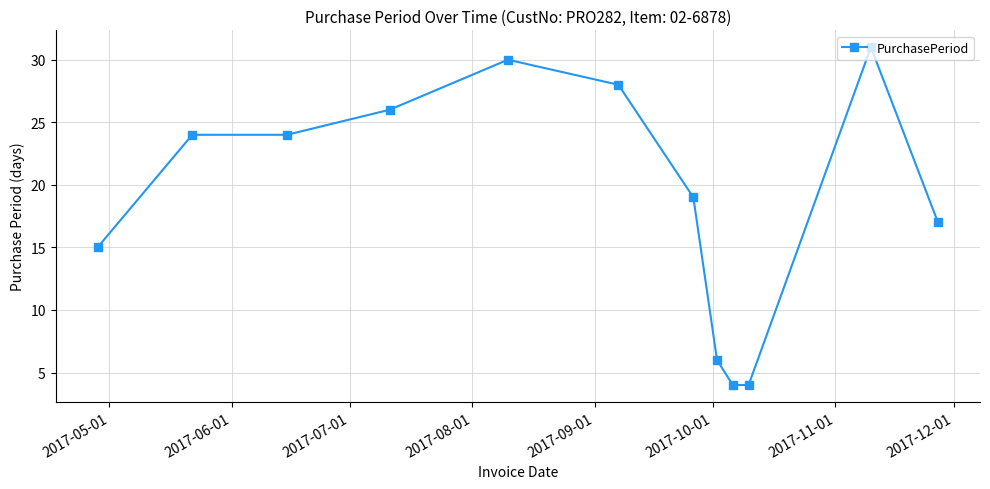

True or false: there are more than 1 points higher than both neighbors.

True